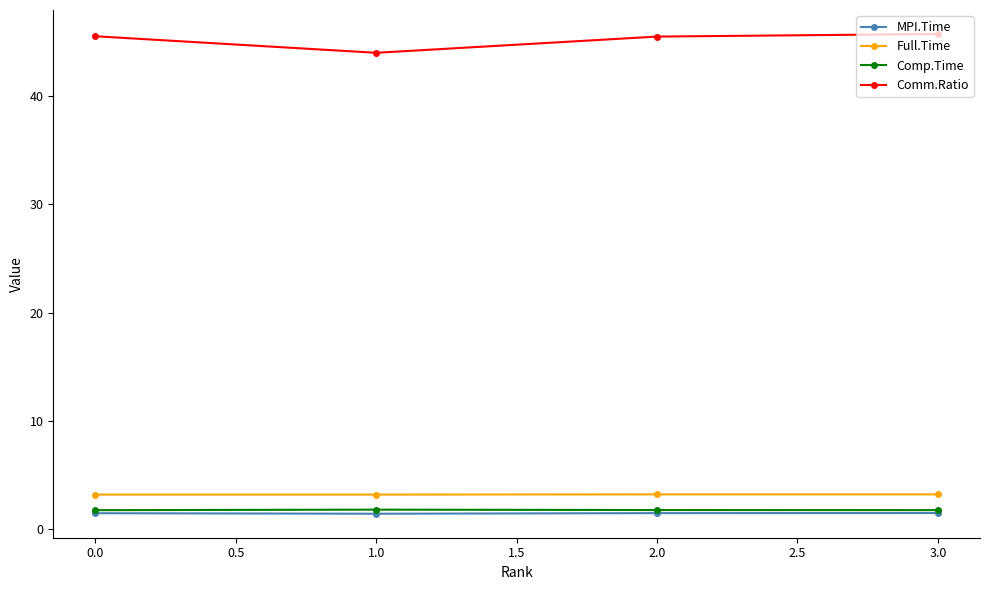

How many interior local peaks does the Comp.Time series have?

1